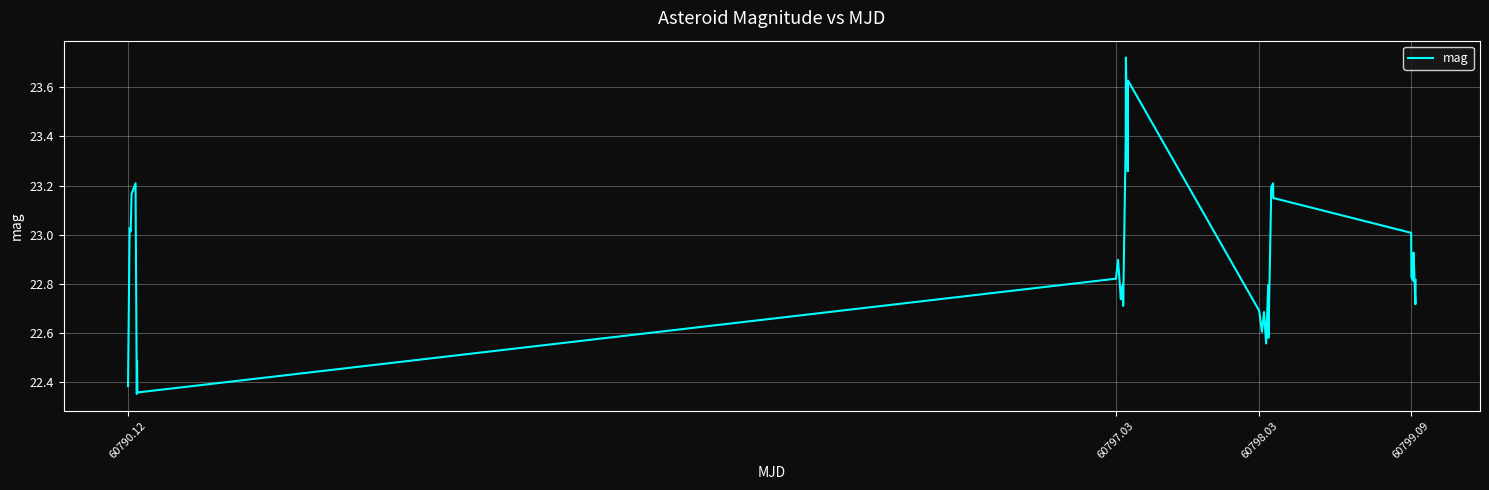

Is it true that the value at 60798.03 is 9.8?

False